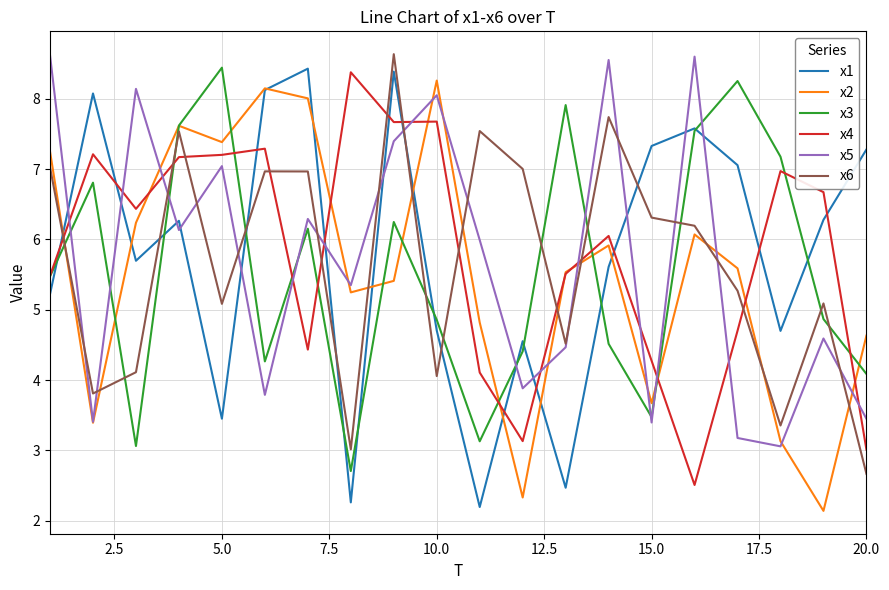

How many lines are shown in the chart?

6